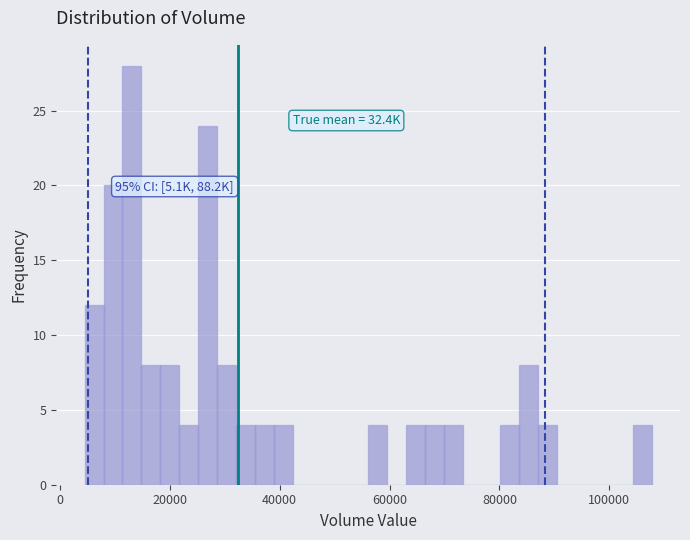

Around what value on the x-axis is the tallest bar? Give the approximate position of its centre, as read against the axis.

14000